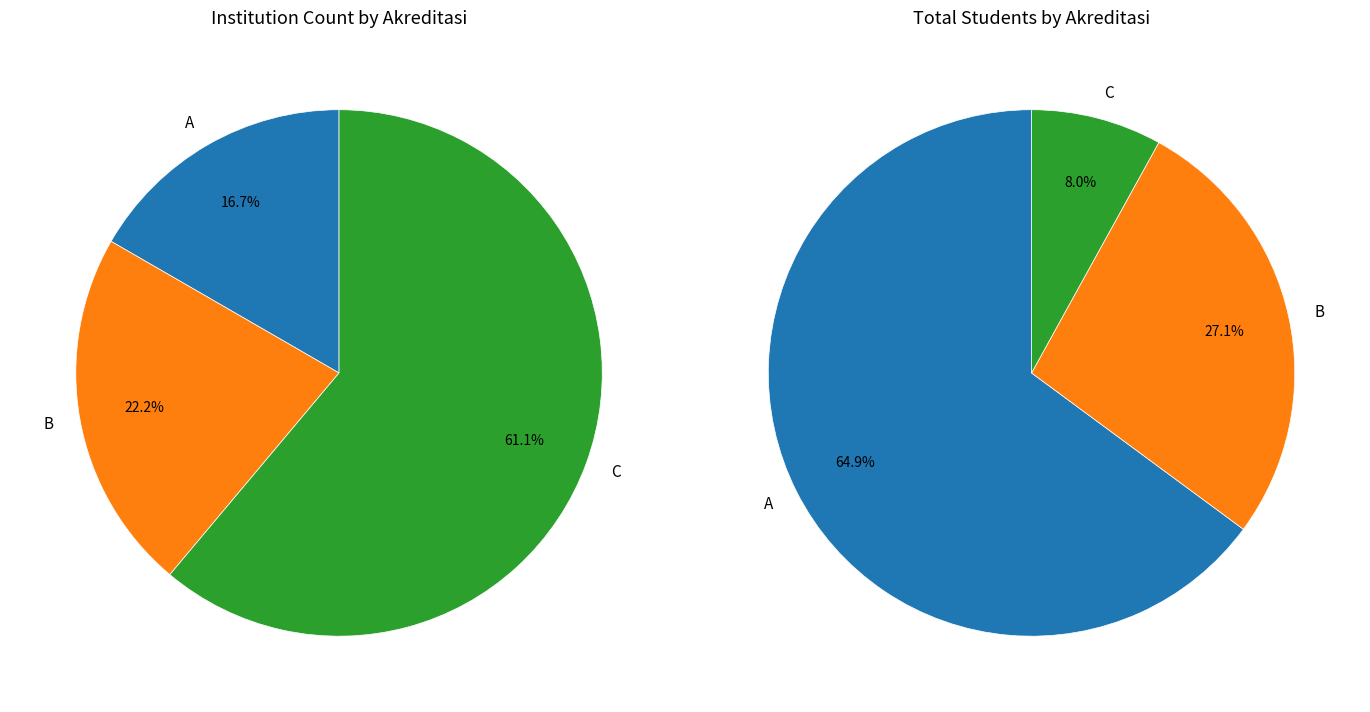

Is it true that B is 22% of the pie?

True